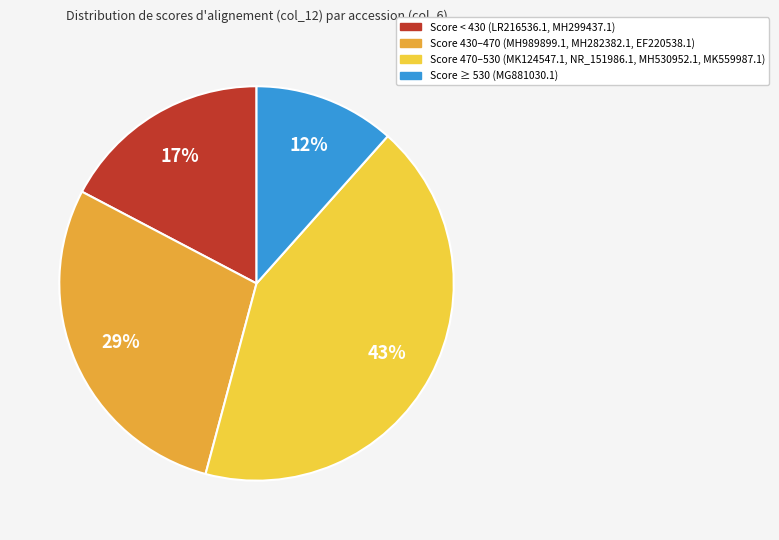

To the nearest percent, what is the average slice percentage?

25%